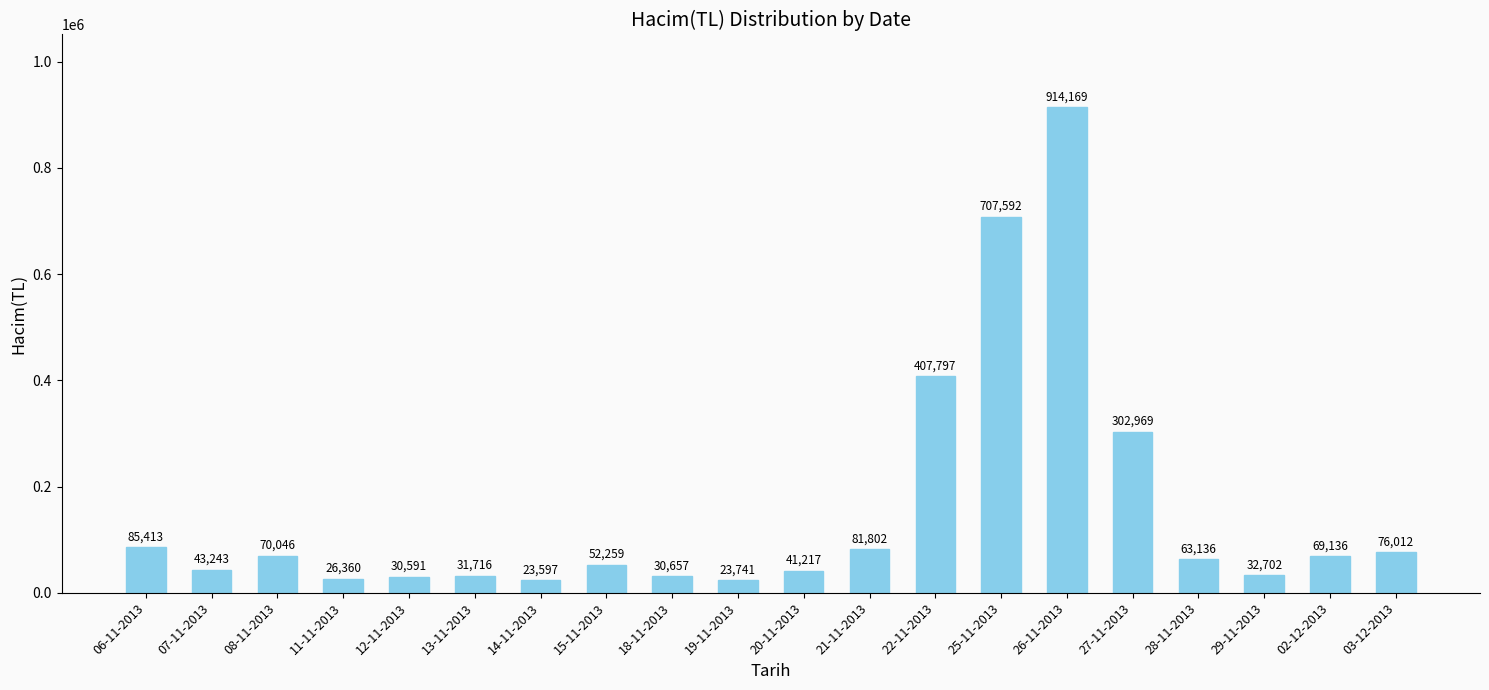

Rank the categories by value from lowest to highest.

14-11-2013, 19-11-2013, 11-11-2013, 12-11-2013, 18-11-2013, 13-11-2013, 29-11-2013, 20-11-2013, 07-11-2013, 15-11-2013, 28-11-2013, 02-12-2013, 08-11-2013, 03-12-2013, 21-11-2013, 06-11-2013, 27-11-2013, 22-11-2013, 25-11-2013, 26-11-2013